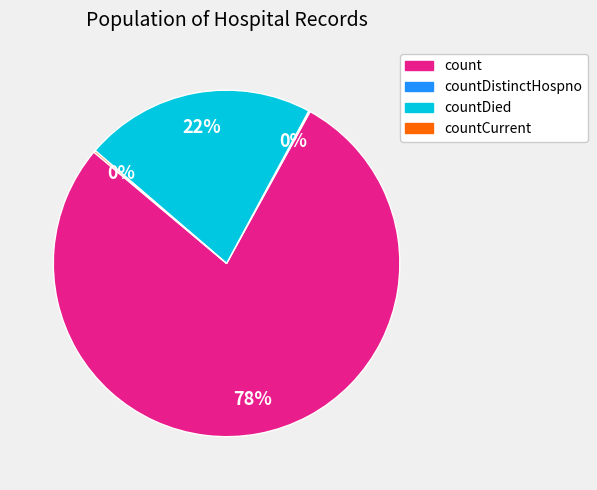

To the nearest percent, what is the difference between the largest and smallest slice percentages?

78%